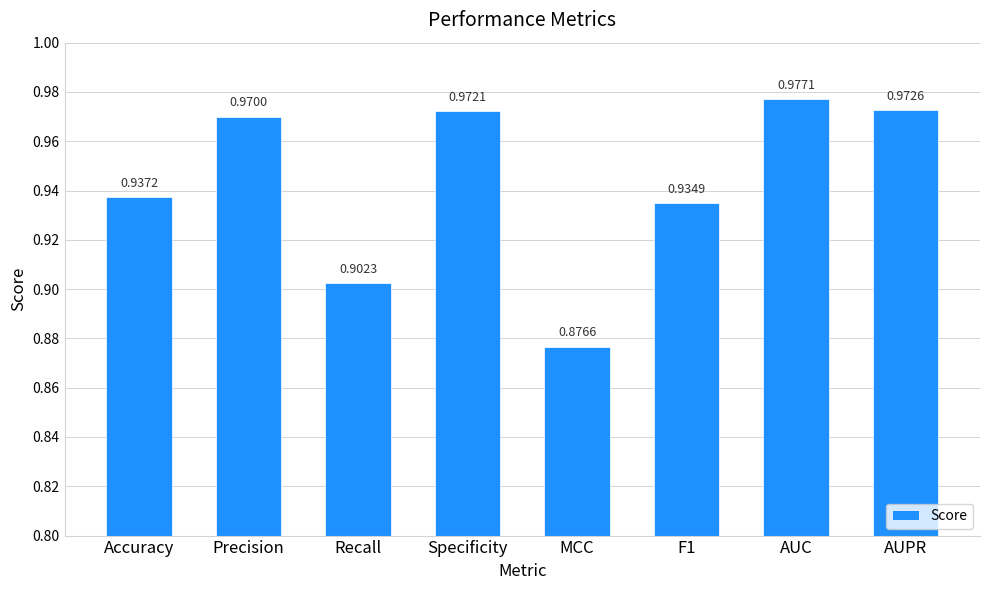

List the labels in order of value, smallest first.

MCC, Recall, F1, Accuracy, Precision, Specificity, AUPR, AUC